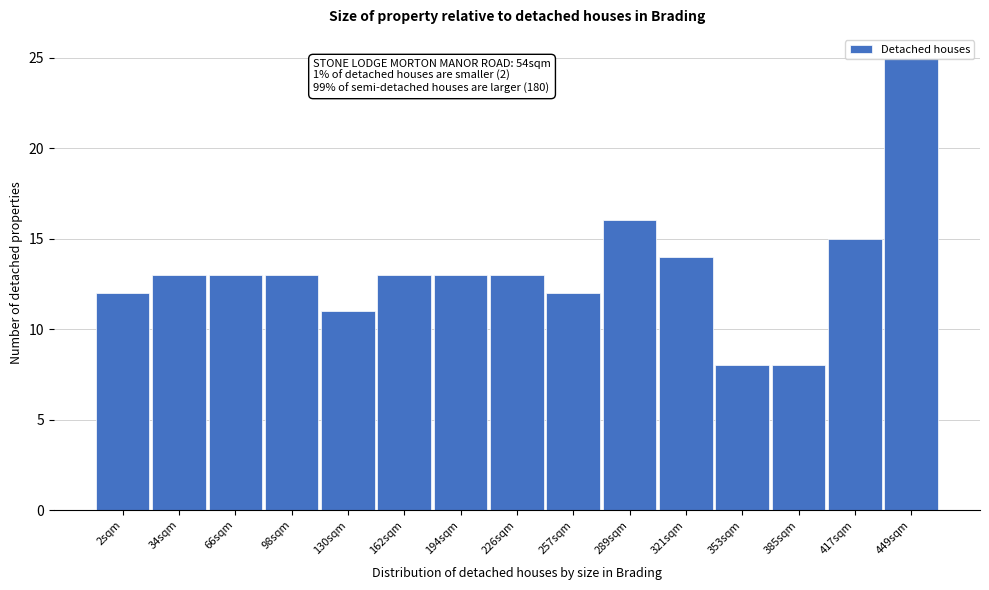

What is the change in value from 2sqm to 385sqm?

-4